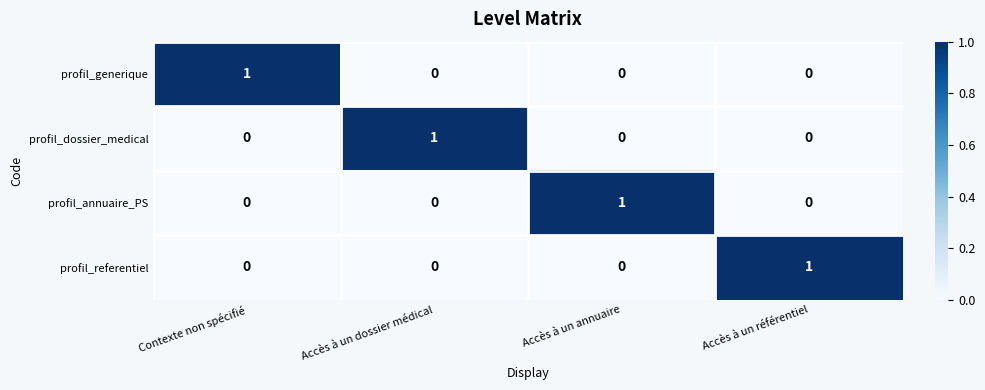

The profil_referentiel series shows 0 at Contexte non spécifié. True or false?

True